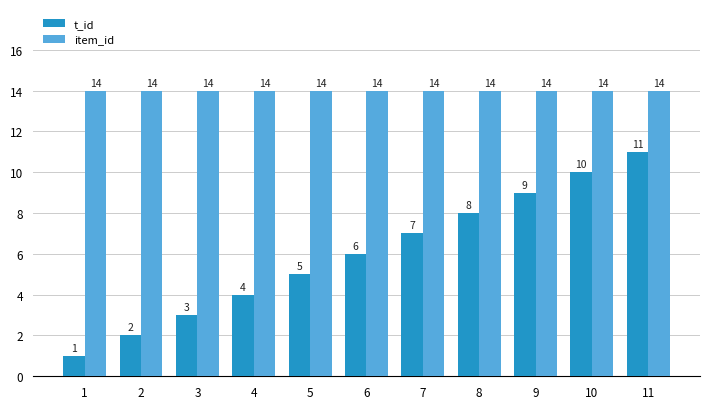

Does the chart contain stacked bars?

No